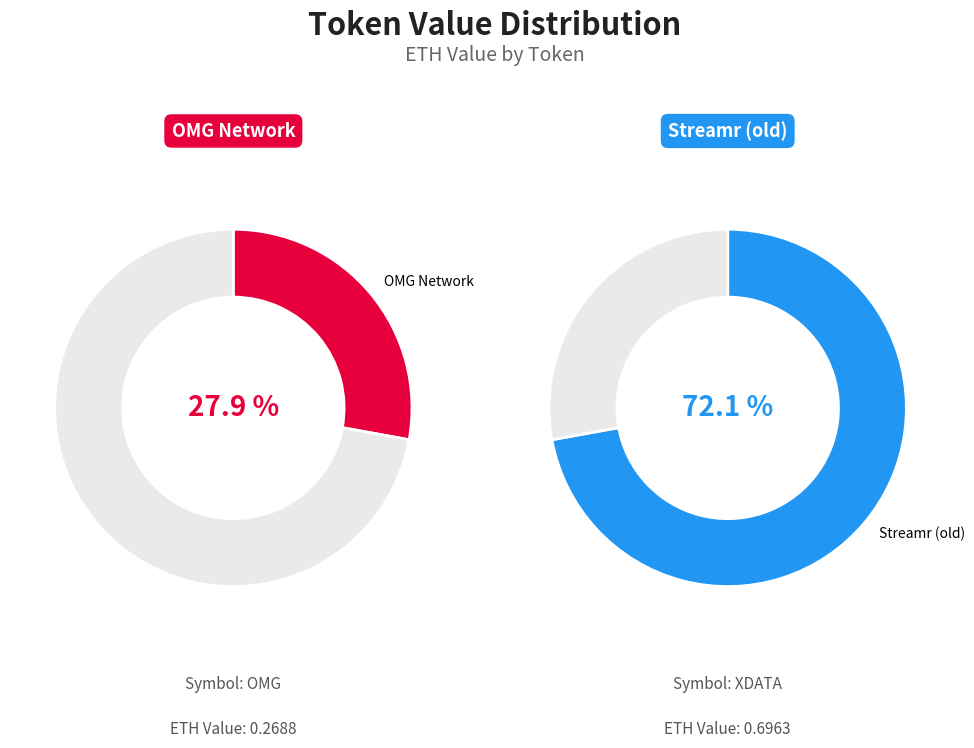

Which category has the biggest portion of the pie?

Streamr (old)